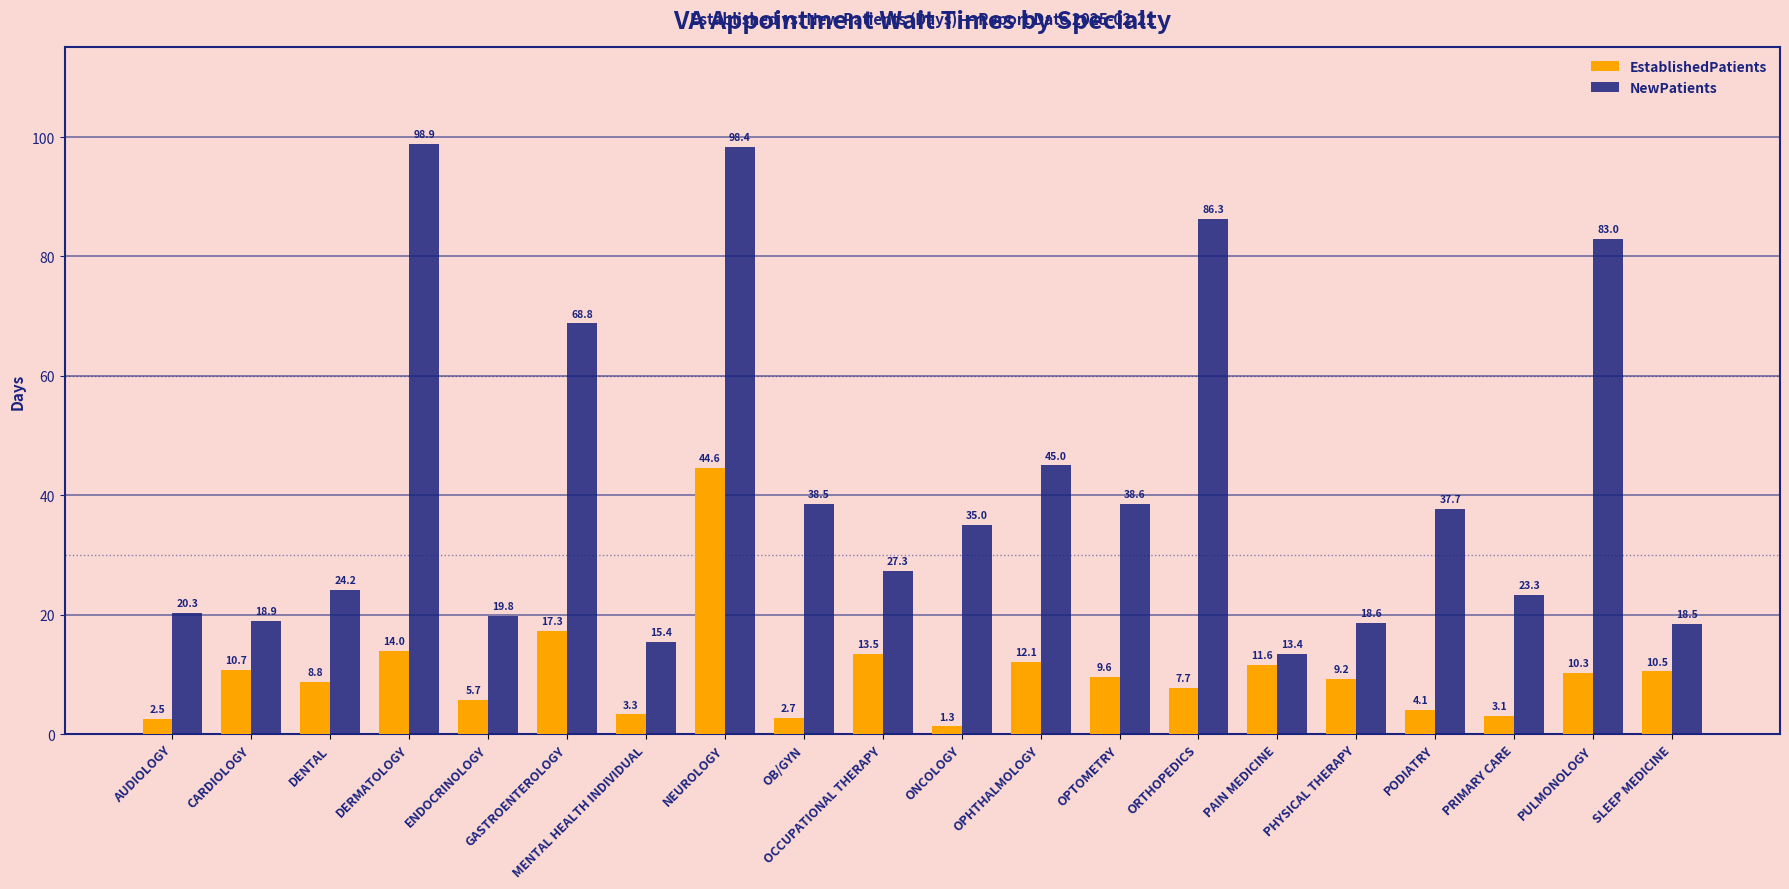

True or false: NewPatients has a value of 10.5 at MENTAL HEALTH INDIVIDUAL.

False